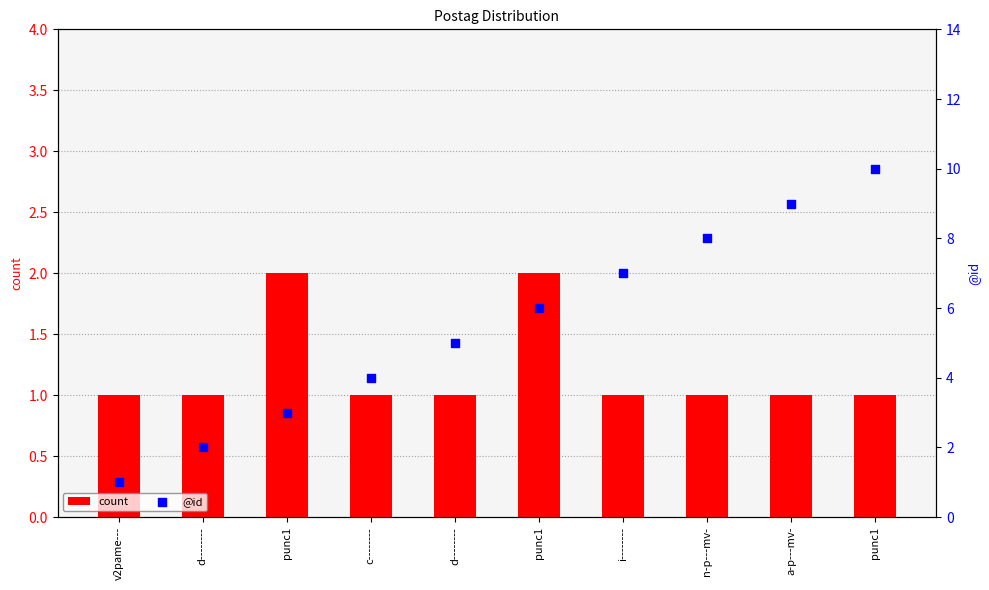

What are all the series names shown in the legend?

count, @id